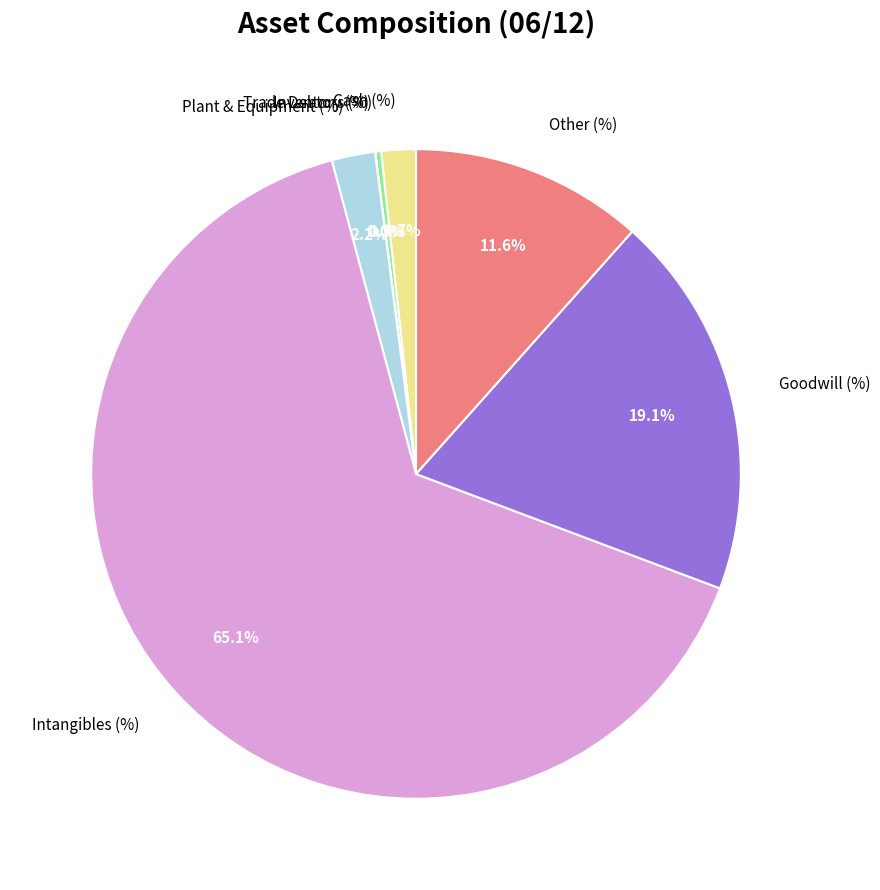

To the nearest percent, what is the combined percentage of Goodwill (%) and Trade Debtors (%)?

19%